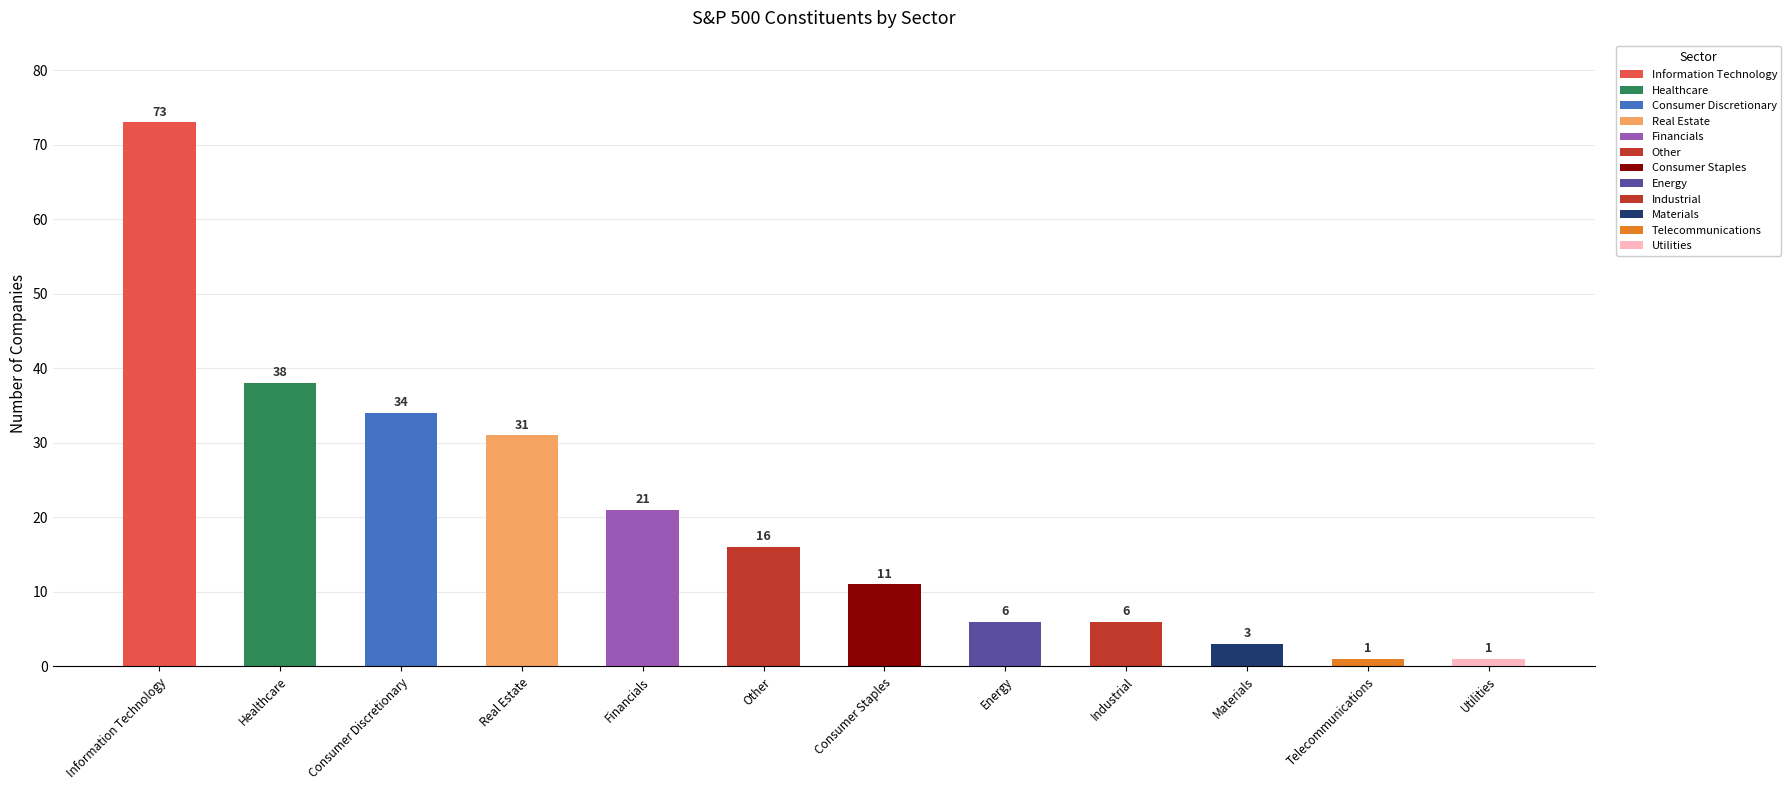

The chart shows a value of 1 at Utilities. True or false?

True